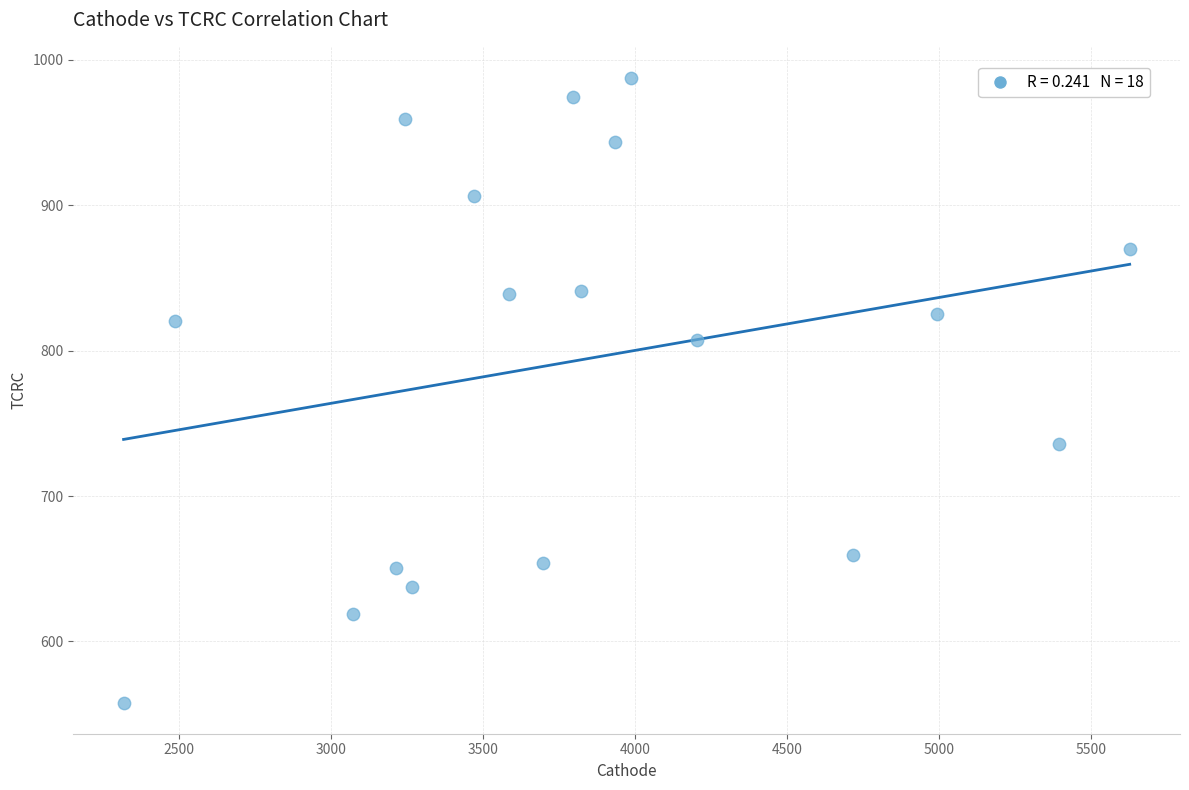

What is the range of Y values (max minus min)?

429.5